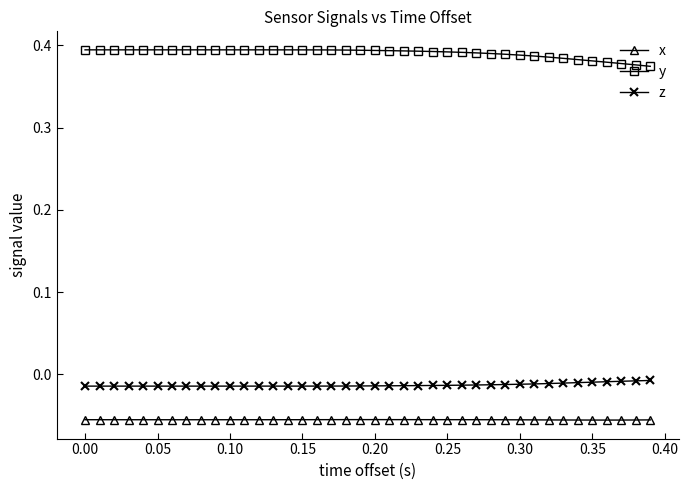

How many y values are between 0 and 1?

40